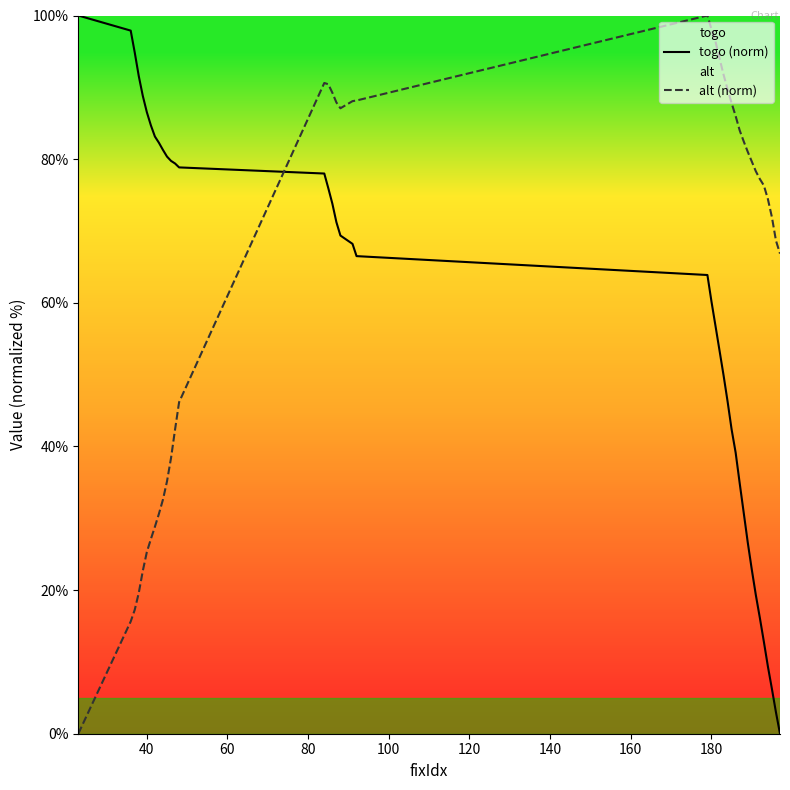

What are all the series names shown in the legend?

togo (norm), alt (norm)